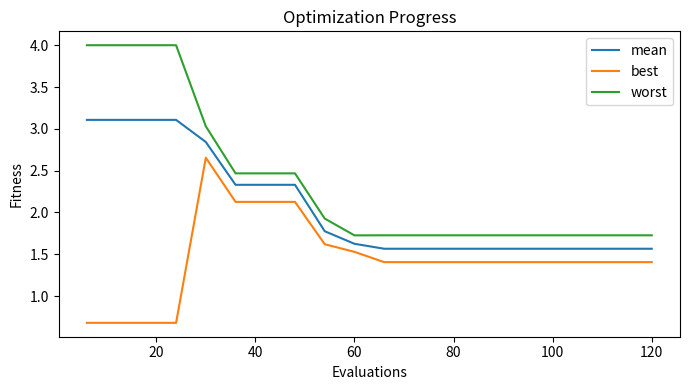

Which series has the largest range (max minus min)?

worst